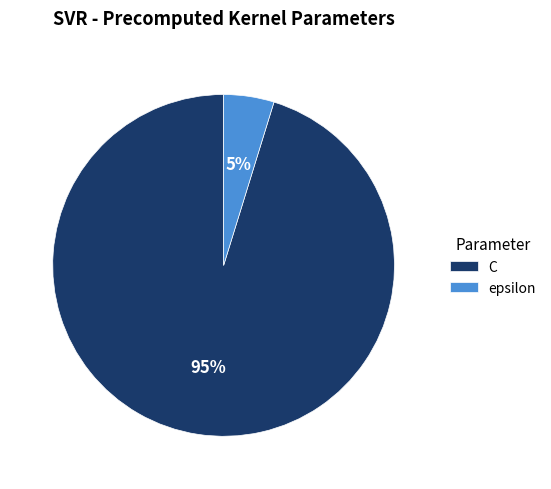

True or false: epsilon accounts for 5% of the total.

True